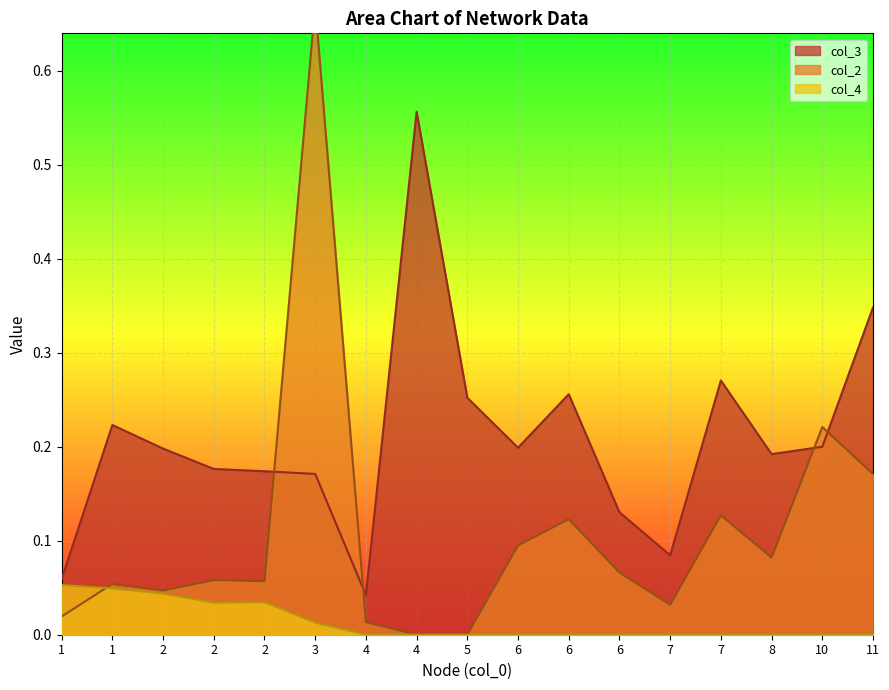

How many data points in col_2 are above 0?

15